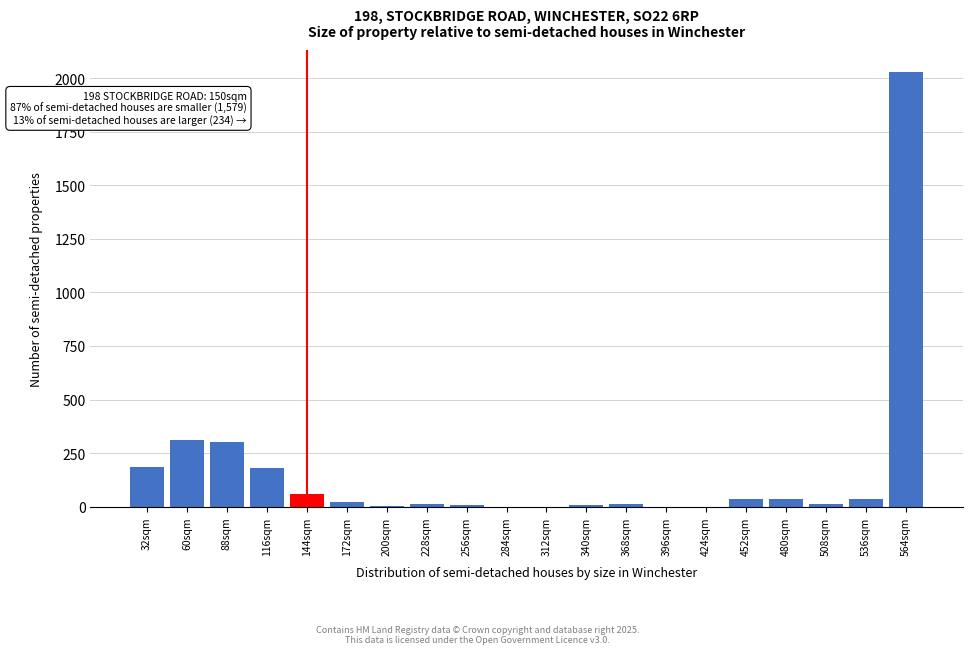

True or false: the data shows 0 at 312sqm.

True